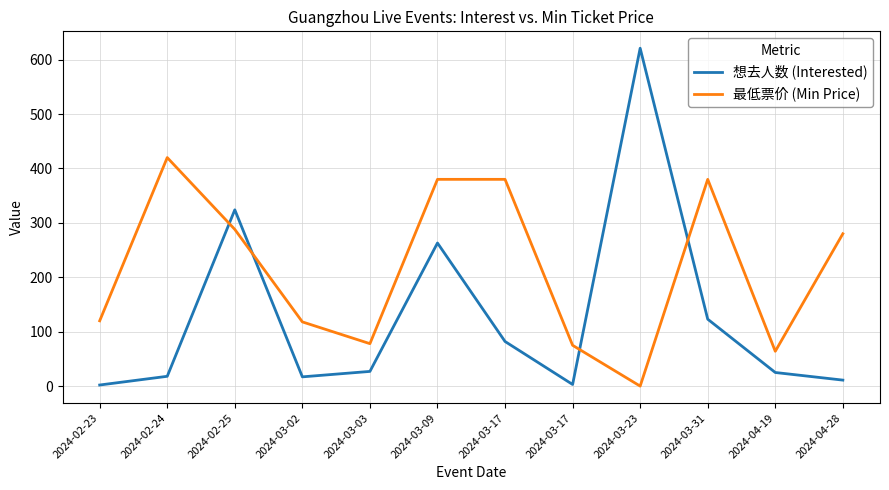

The value of 最低票价 (Min Price) at 2024-02-25 is 142. True or false?

False